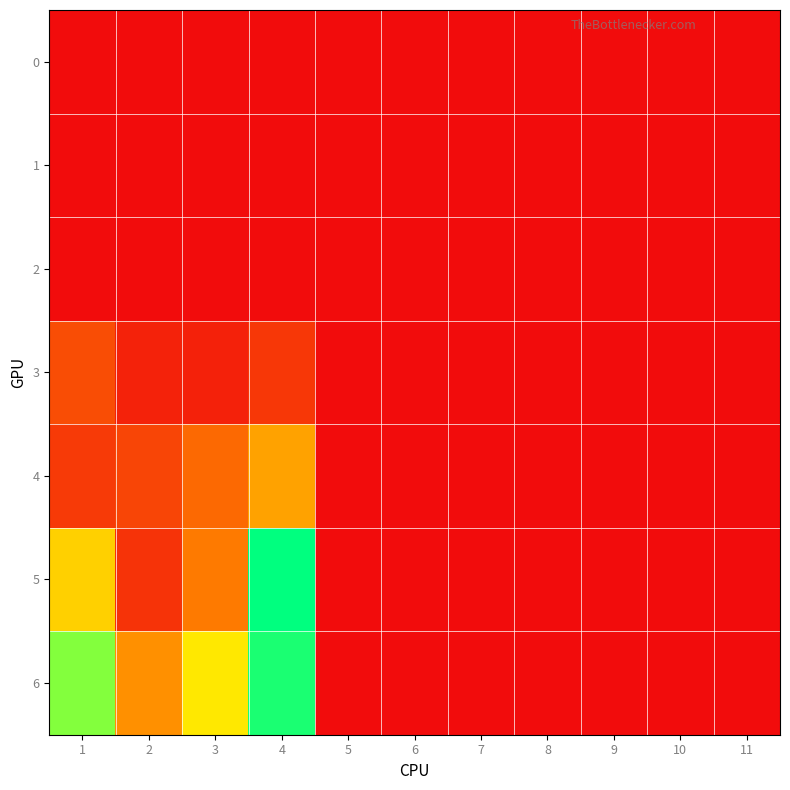

Reading left to right, transcribe all the data shown in this chart.

0: 1=0.0	2=0.0	3=0.0	4=0.0	5=0.0	6=0.0	7=0.0	8=0.0	9=0.0	10=0.0	11=0.0
1: 1=0.0	2=0.0	3=0.0	4=0.0	5=0.0	6=0.0	7=0.0	8=0.0	9=0.0	10=0.0	11=0.0
2: 1=0.0	2=0.0	3=0.0	4=0.0	5=0.0	6=0.0	7=0.0	8=0.0	9=0.0	10=0.0	11=0.0
3: 1=4.1	2=1.4	3=1.3	4=2.8	5=0.0	6=0.0	7=0.0	8=0.0	9=0.0	10=0.0	11=0.0
4: 1=3.0	2=3.6	3=5.9	4=9.2	5=0.0	6=0.0	7=0.0	8=0.0	9=0.0	10=0.0	11=0.0
5: 1=11.9	2=2.5	3=6.9	4=21.7	5=0.0	6=0.0	7=0.0	8=0.0	9=0.0	10=0.0	11=0.0
6: 1=17.9	2=8.2	3=13.2	4=20.8	5=0.0	6=0.0	7=0.0	8=0.0	9=0.0	10=0.0	11=0.0